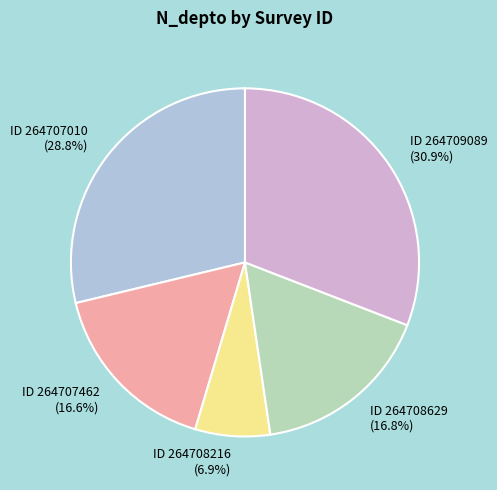

To the nearest percent, what is the average slice percentage?

20%